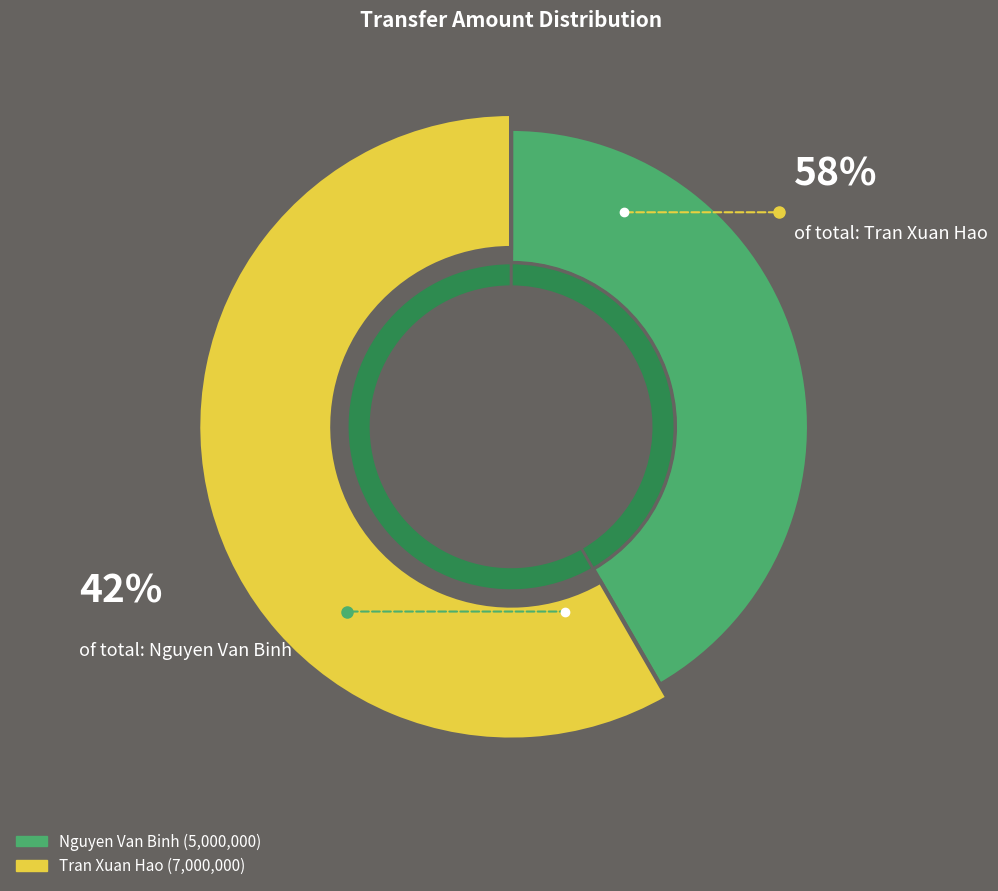

Count the number of slices in the pie.

2